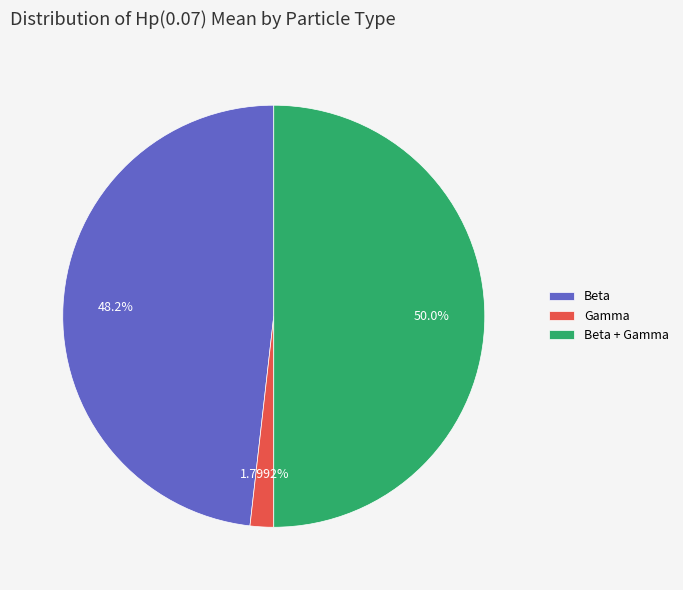

Does Beta account for over 50% of the chart?

No